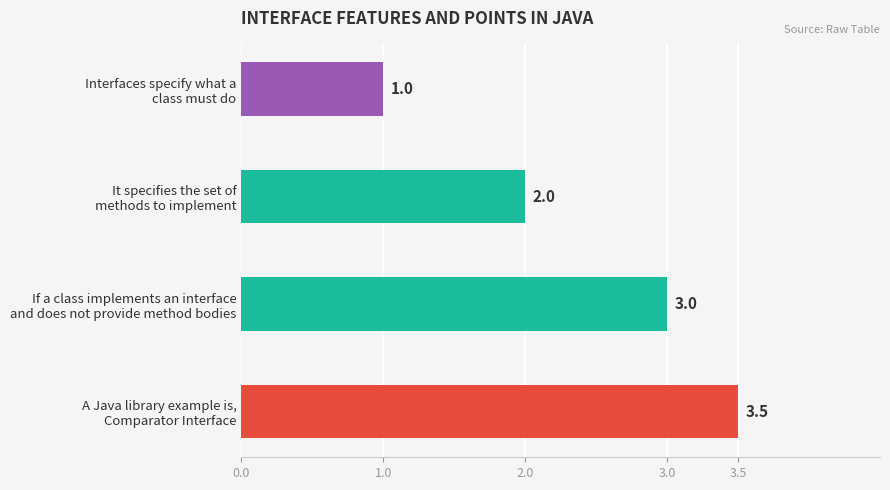

What is the value of the 4th bar from the top?

3.5